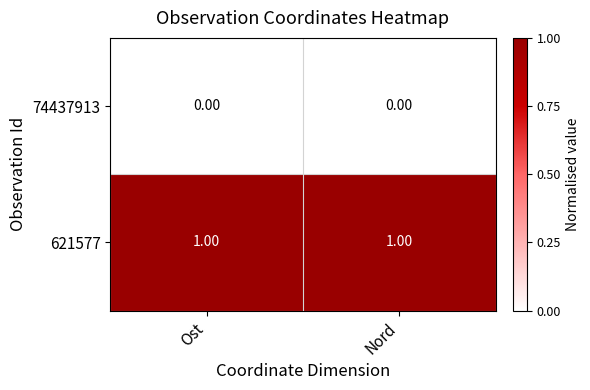

Is the value of 74437913 at Nord greater than the value of 621577 at Ost?

No